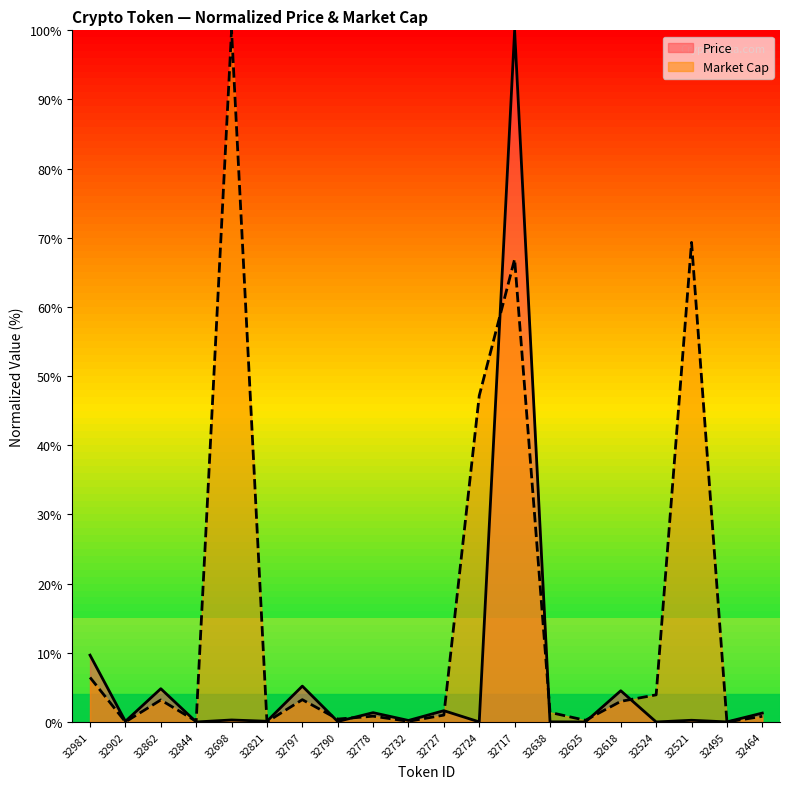

How many lines are shown in the chart?

2